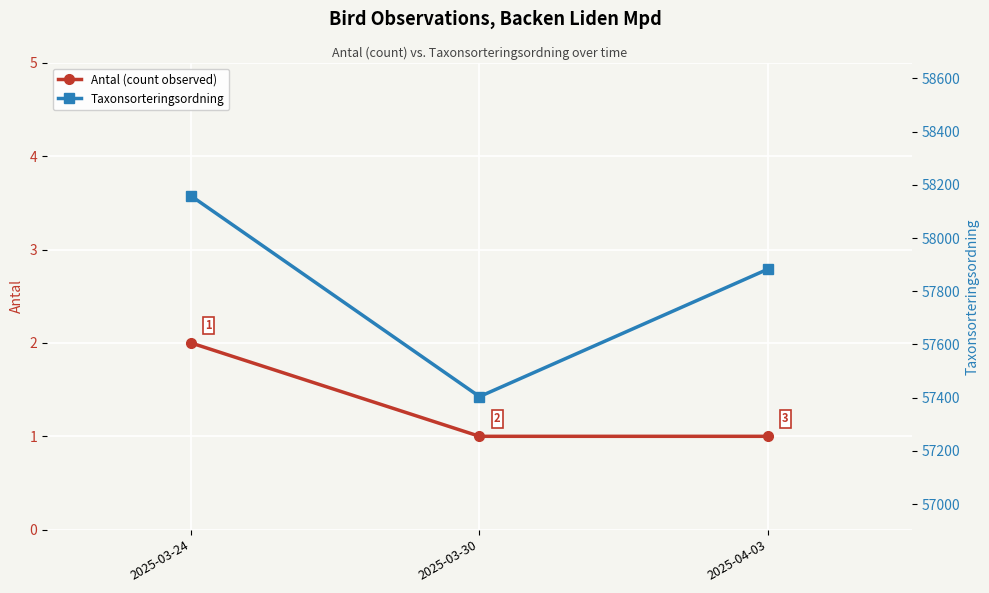

Reading left to right, list all the values displayed in this chart.

Antal (count observed): 2	1	1
Taxonsorteringsordning: 58158	57404	57883